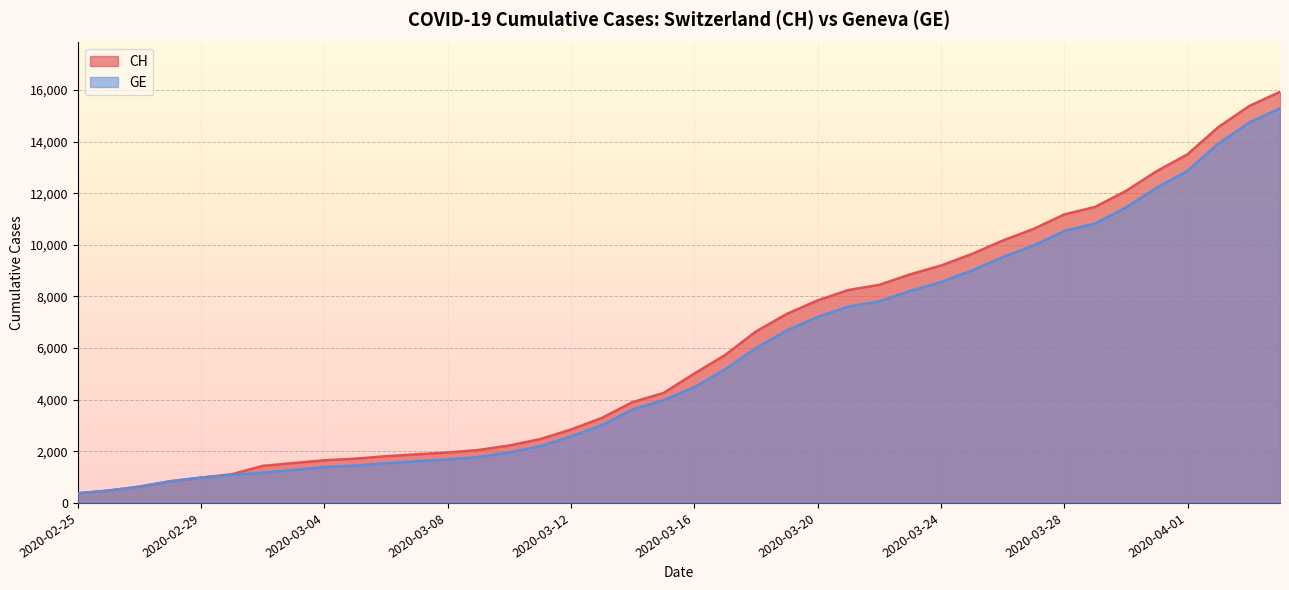

What is the label of the 10th point from the left?

2020-03-05